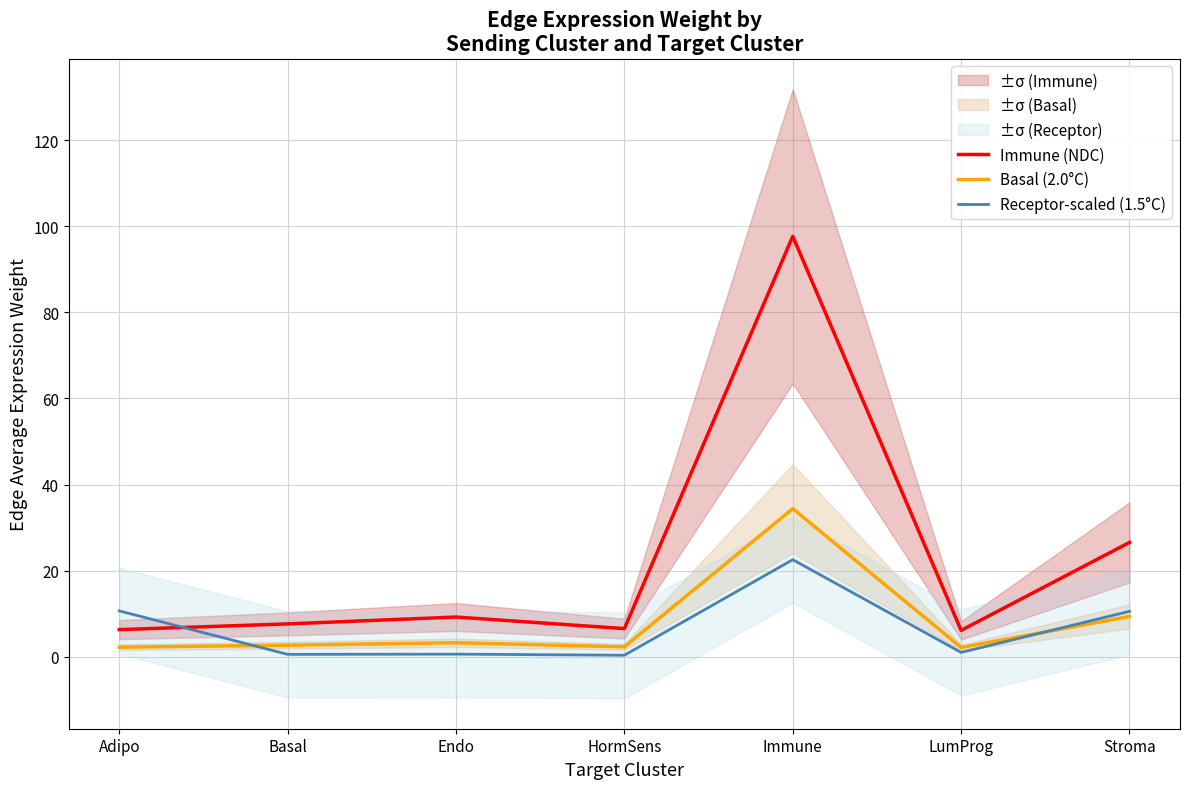

Is the value of Immune (NDC) at Basal greater than the value of Basal (2.0°C) at Endo?

Yes